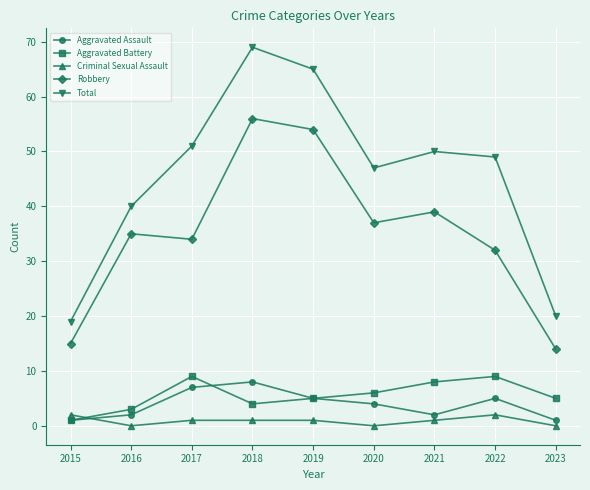

The Aggravated Assault series shows 1 at 2022. True or false?

False